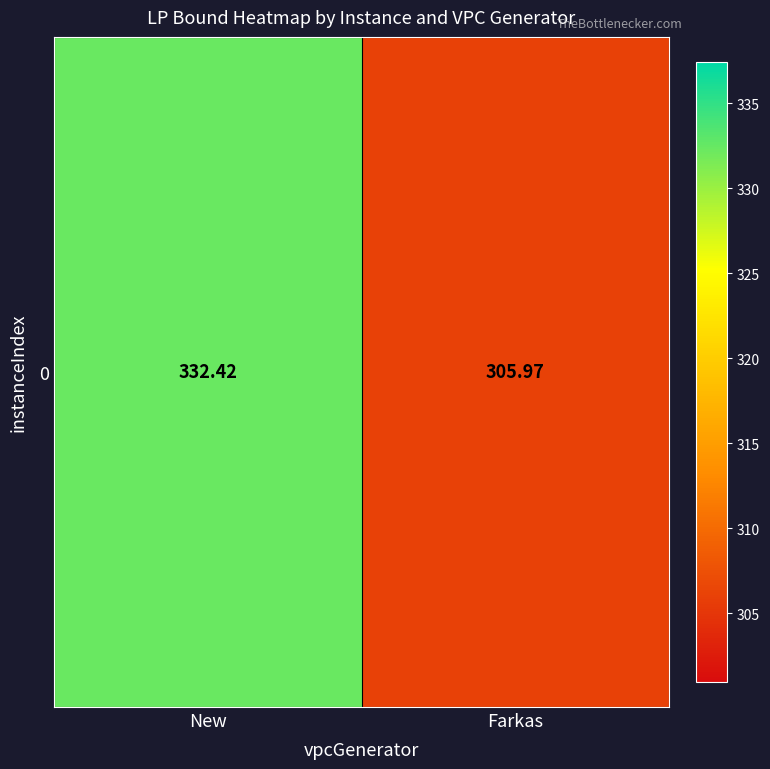

What is the difference between the values at New and Farkas?

26.4